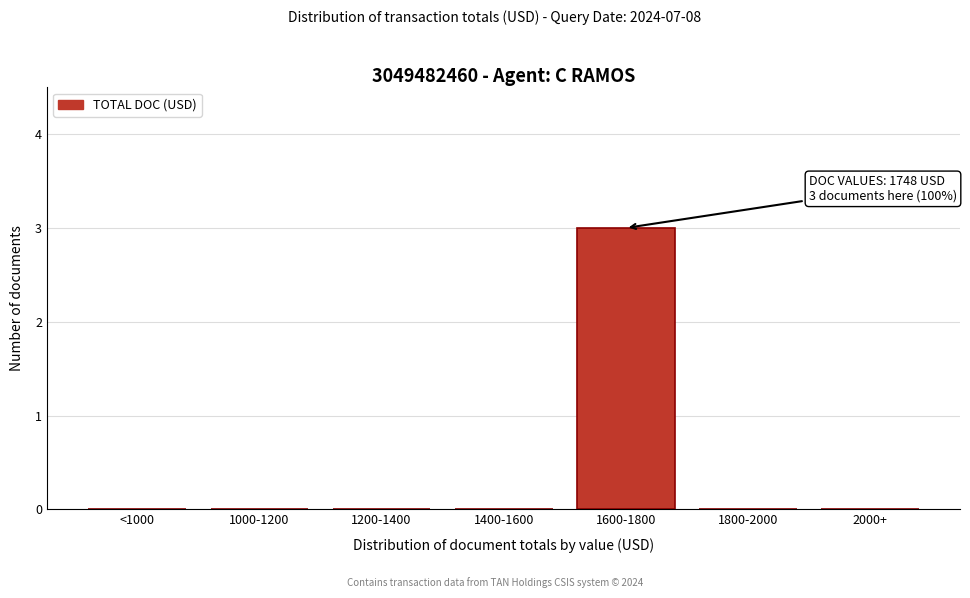

Reading left to right, extract all data points from this chart.

<1000=0	1000-1200=0	1200-1400=0	1400-1600=0	1600-1800=3	1800-2000=0	2000+=0